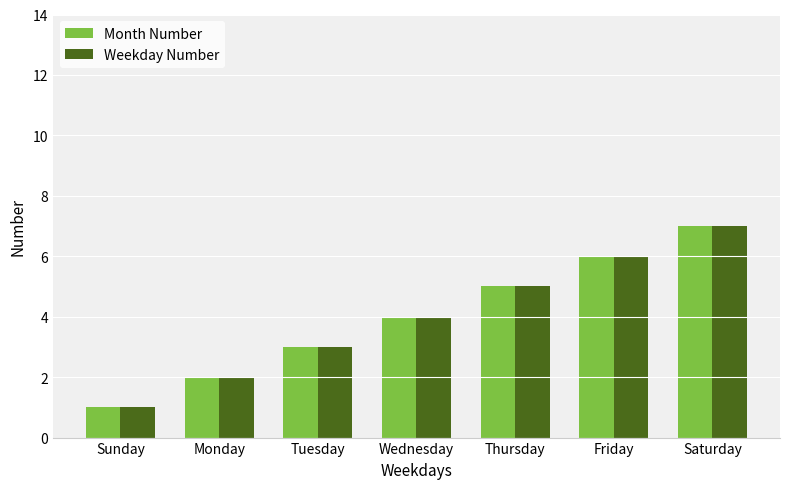

How many data points does each series have?

7